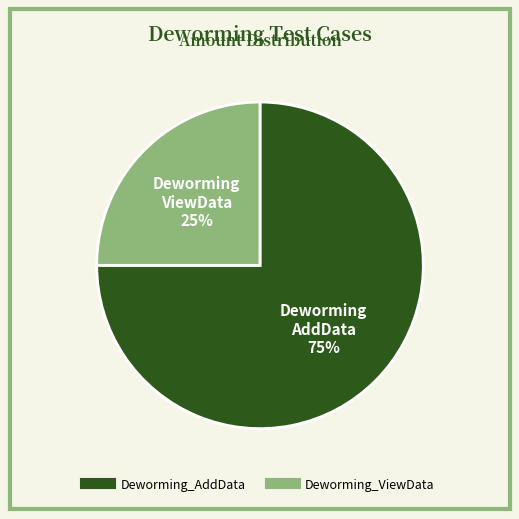

What is the smallest slice in the pie chart?

Deworming_ViewData